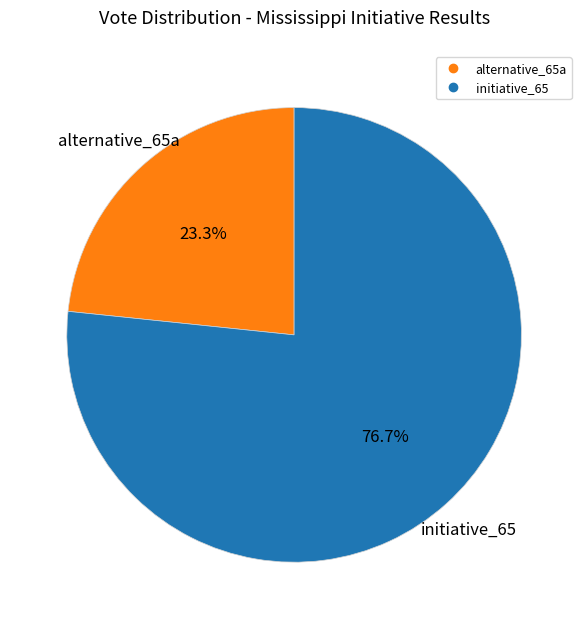

To the nearest percent, what is the difference between the initiative_65 and alternative_65a slice percentages?

53%